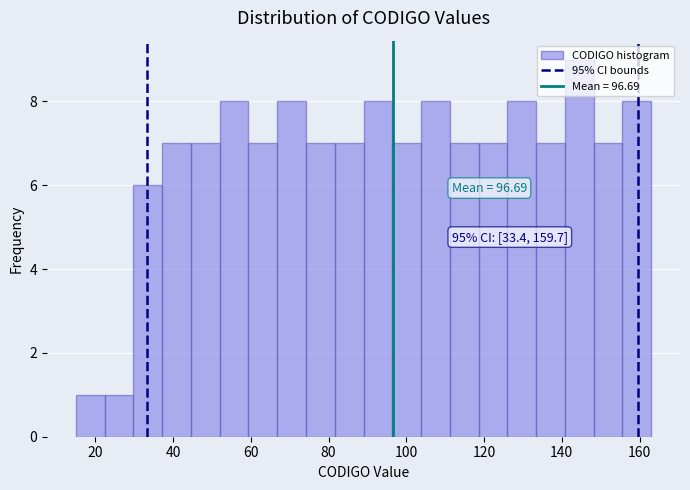

Read against the x-axis, roughly where is the centre of the tallest bar?

144